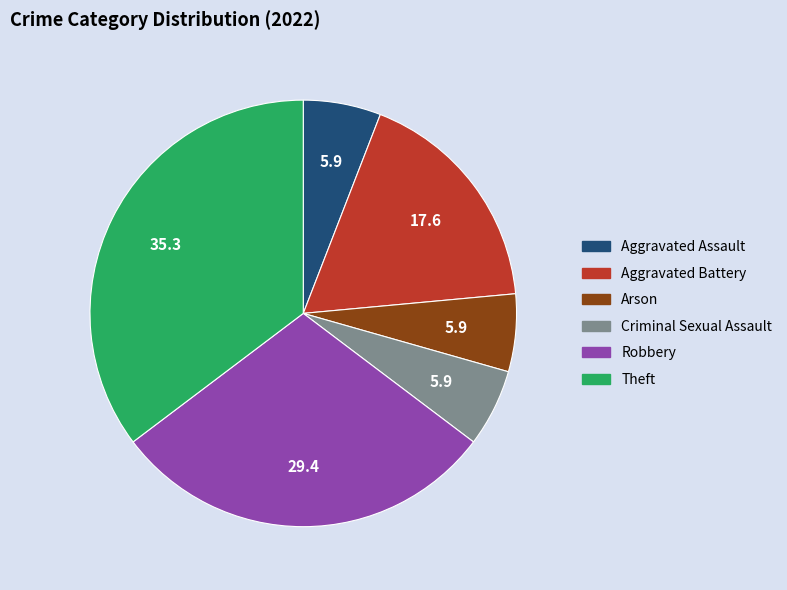

Is the sum of Aggravated Assault and Arson greater than half?

No